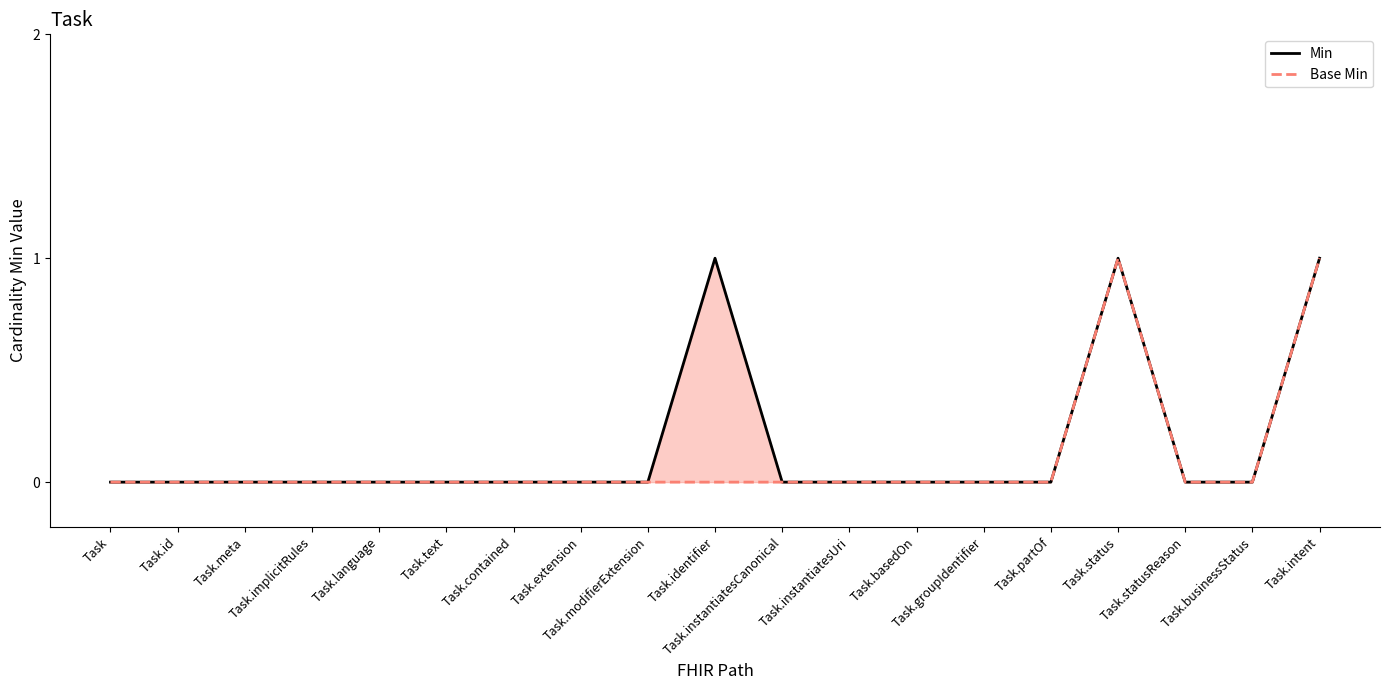

True or false: Min has a value of 0 at Task.meta.

True